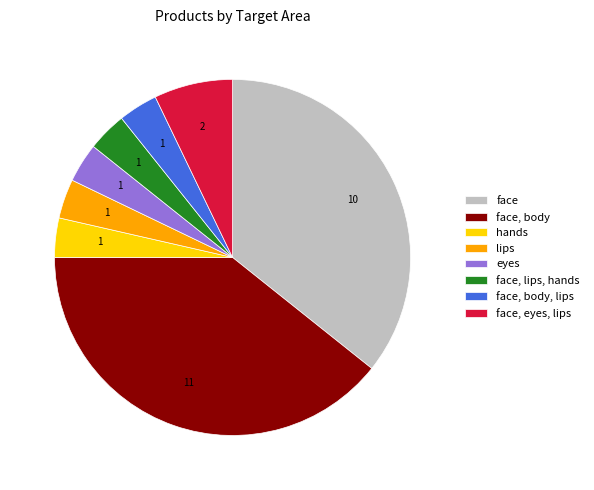

How many segments does this pie chart have?

8